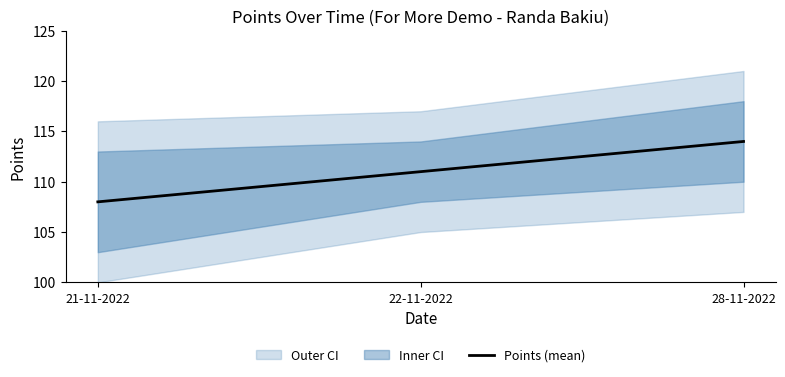

Which category has the highest value across all series?

28-11-2022